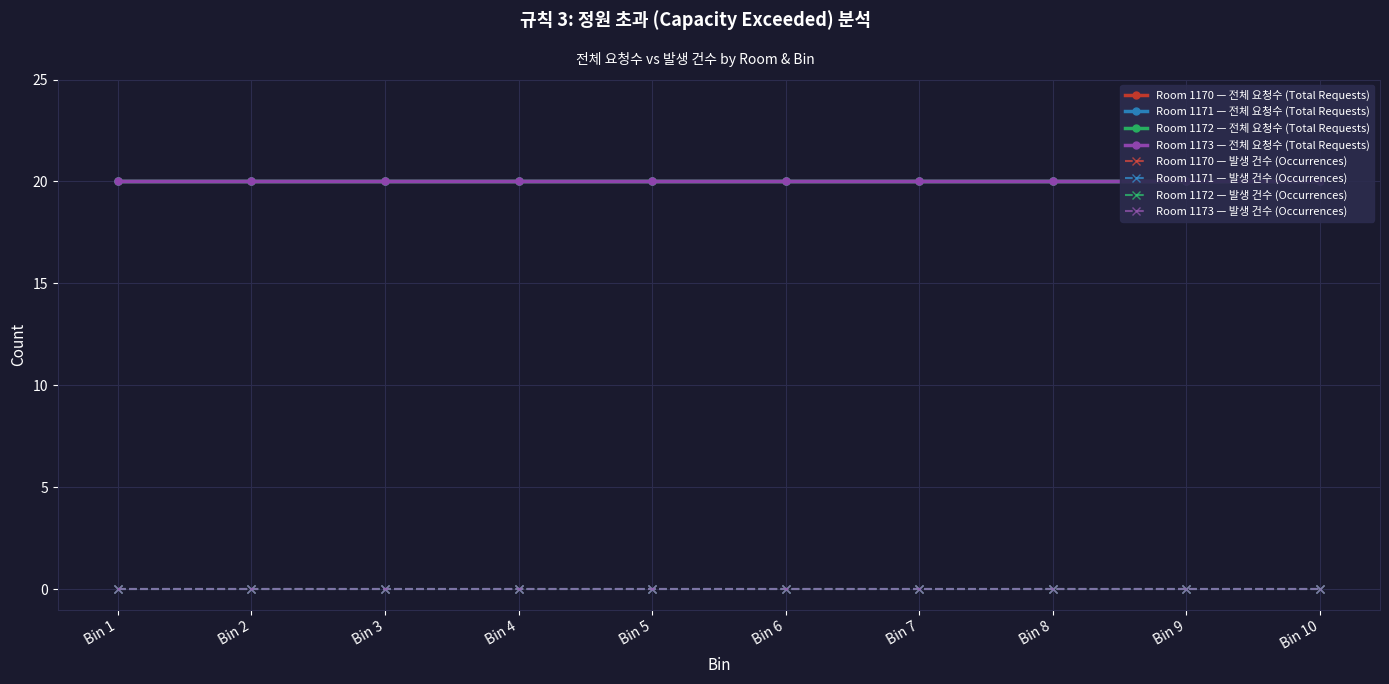

At which label does 발생 건수 (Occurrences) reach its minimum?

Bin 1